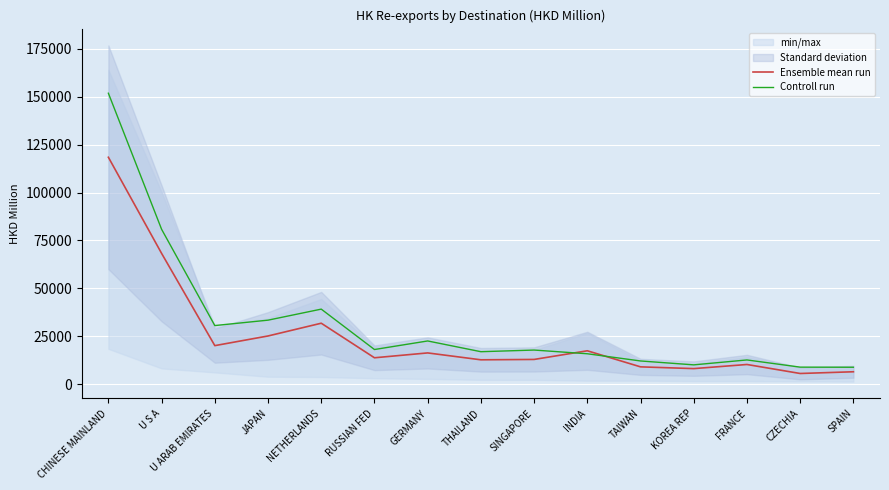

At which category does Controll run reach its first local peak?

NETHERLANDS